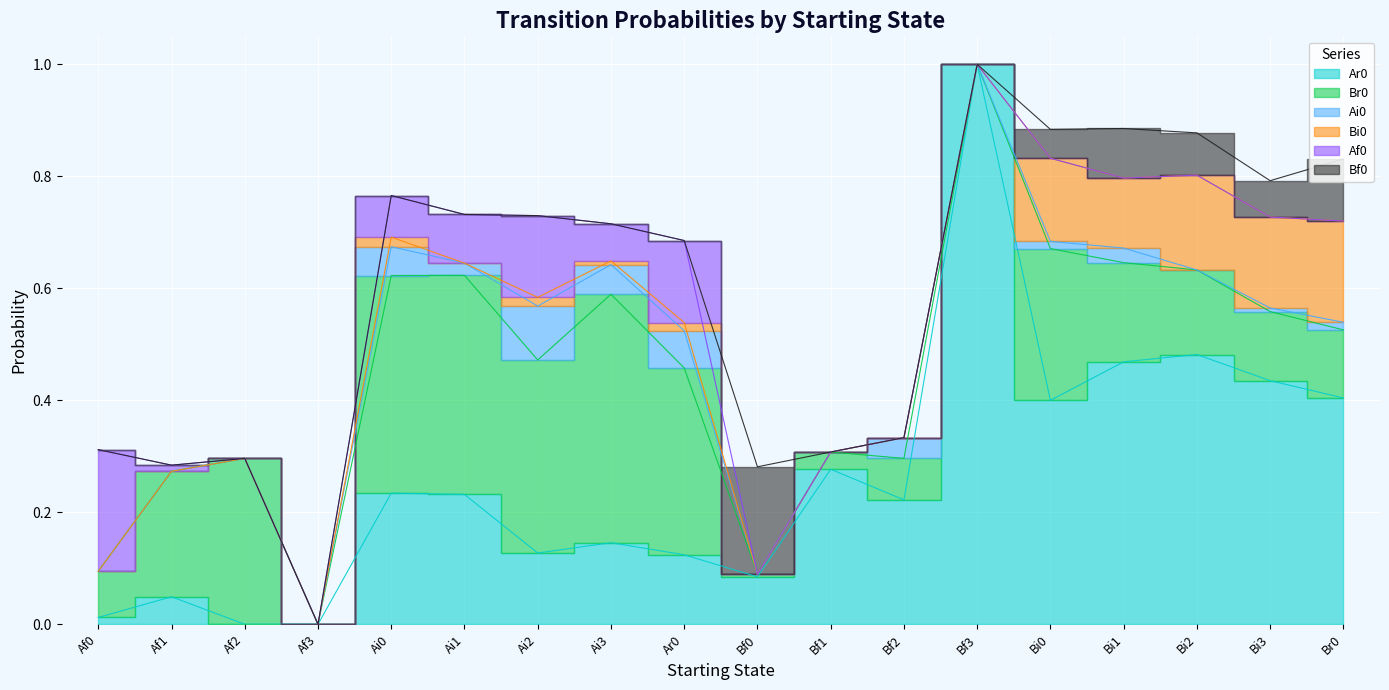

True or false: Ai0 and Bf0 cross at least once.

True